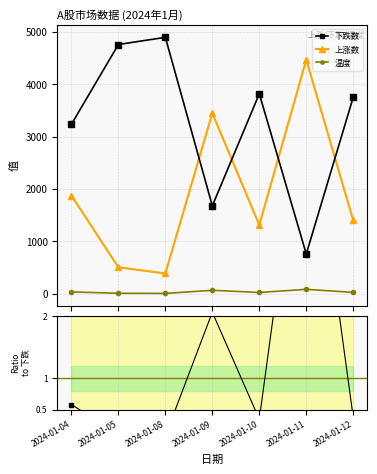

What is the spread (max minus min) of values at 2024-01-09?

3382.0